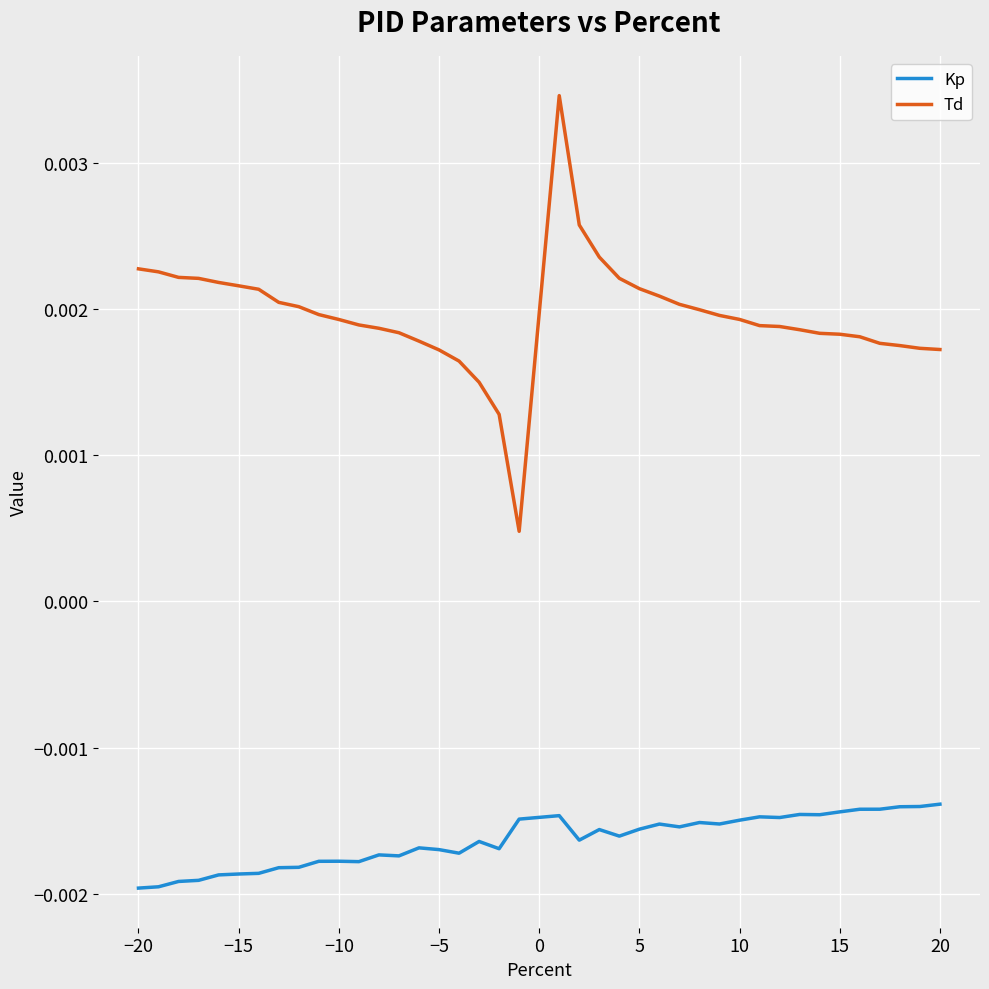

True or false: Td and Kp cross at least once.

False